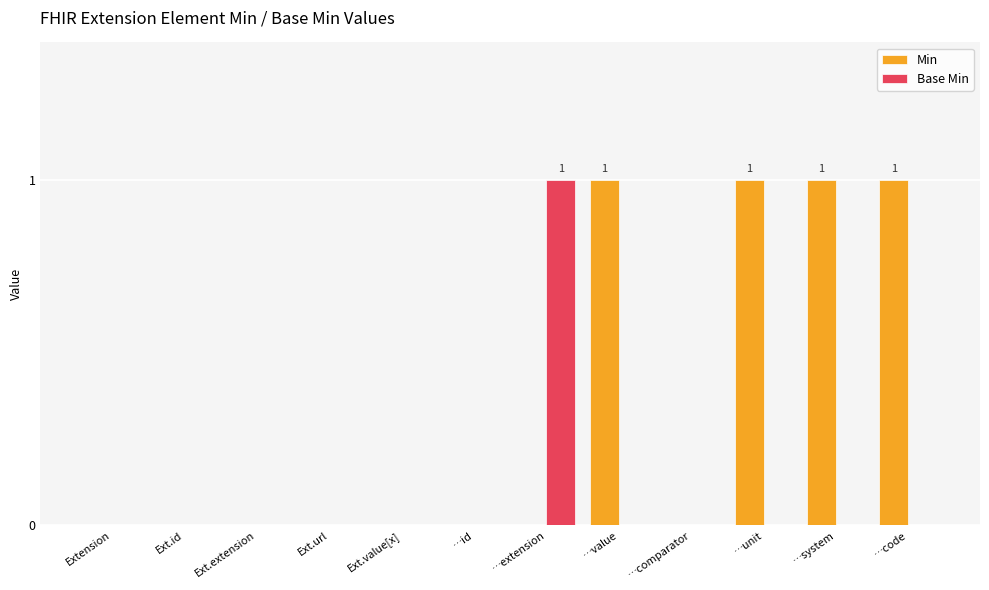

Count the number of data series in this chart.

2